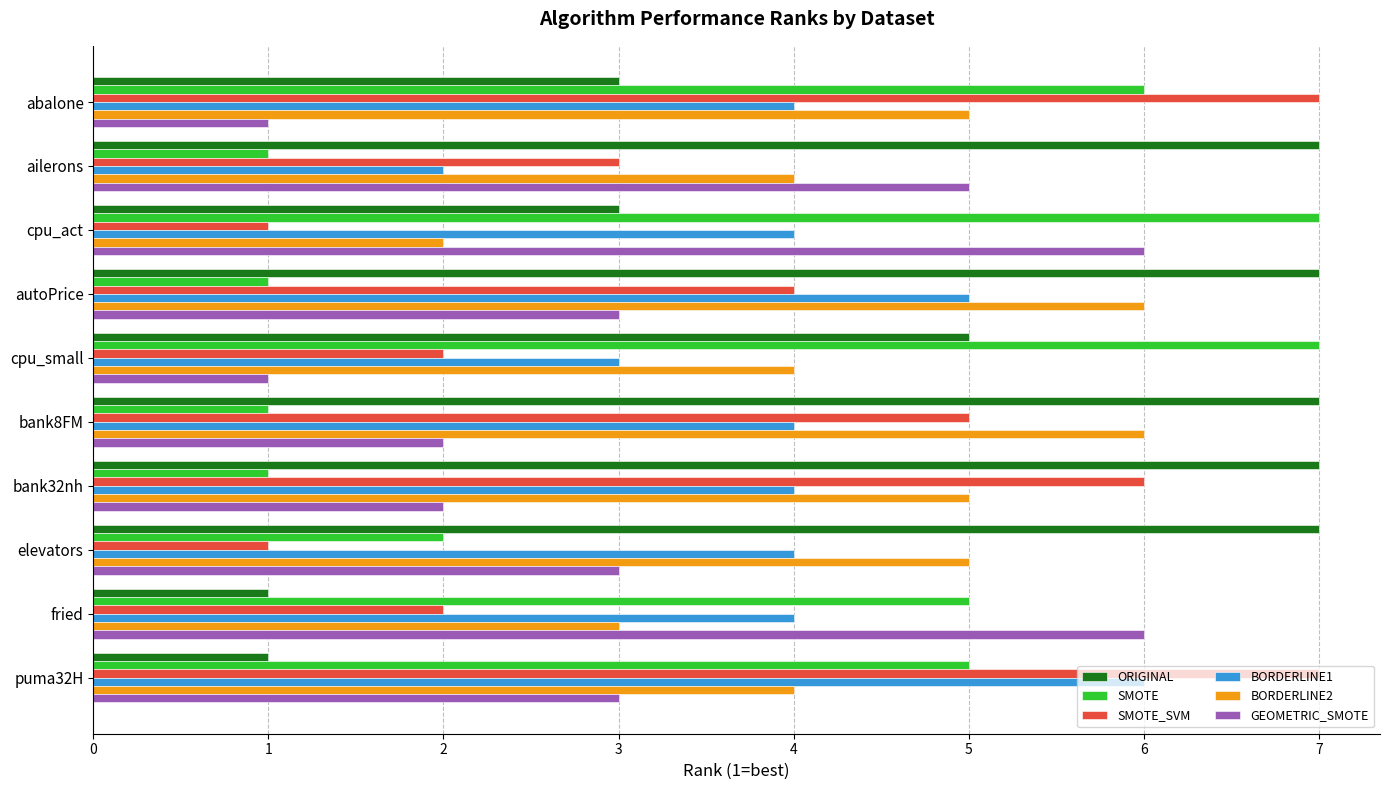

What is the maximum value shown in the chart?

7